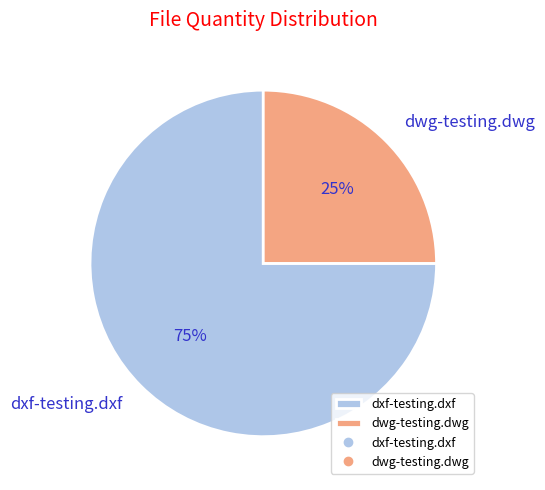

Is dwg-testing.dwg the majority of the pie?

No